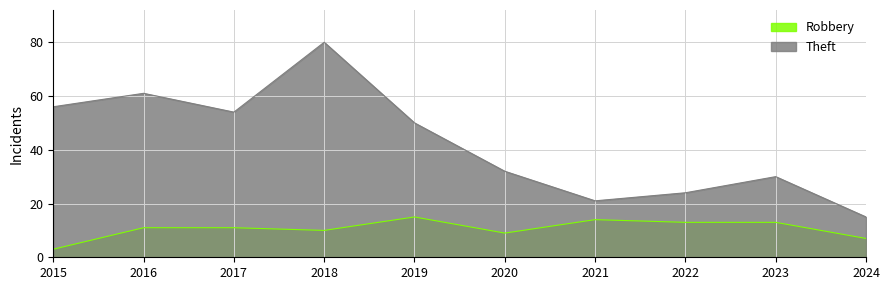

At which category does Theft reach its first local valley?

2017